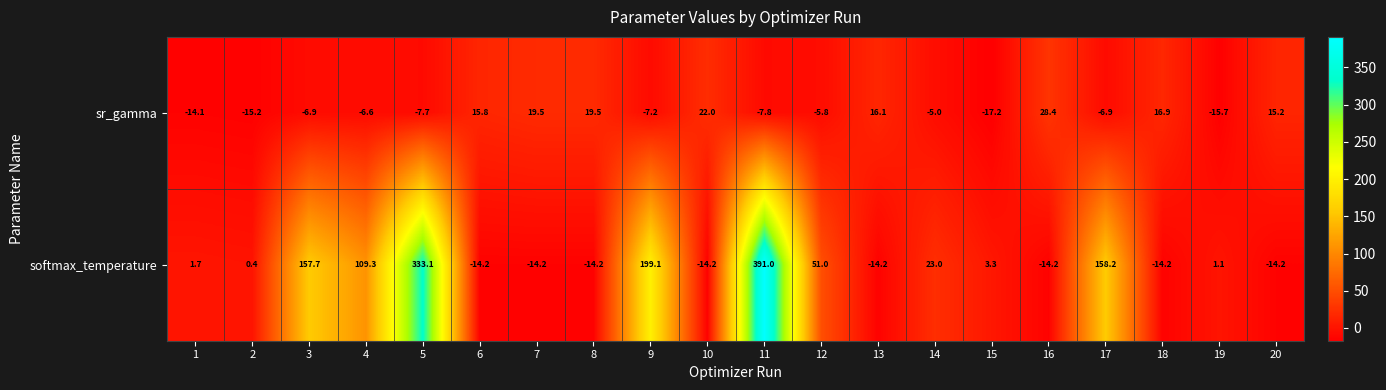

What is the smallest value displayed?

-17.2